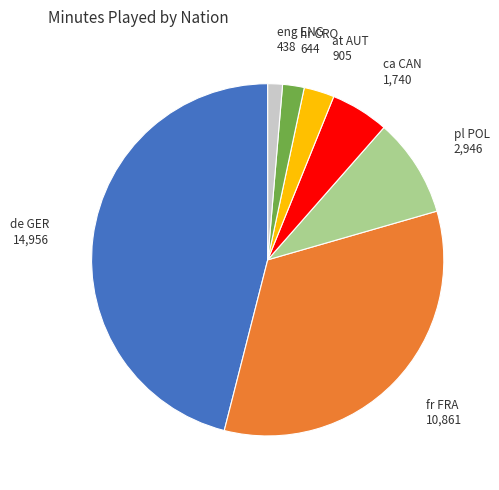

Which category has the biggest portion of the pie?

de GER